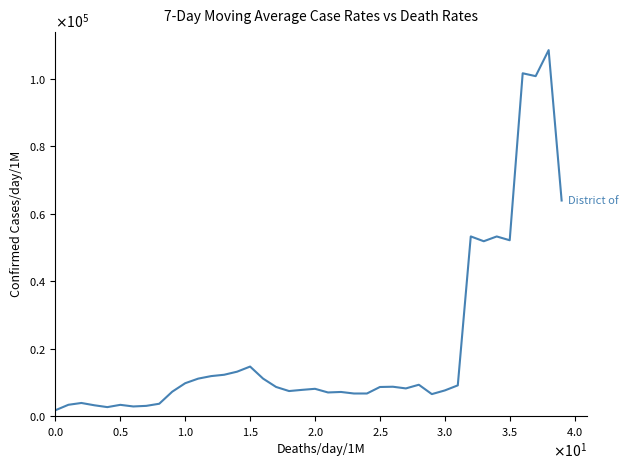

Does the chart display data point markers on the line(s)?

No